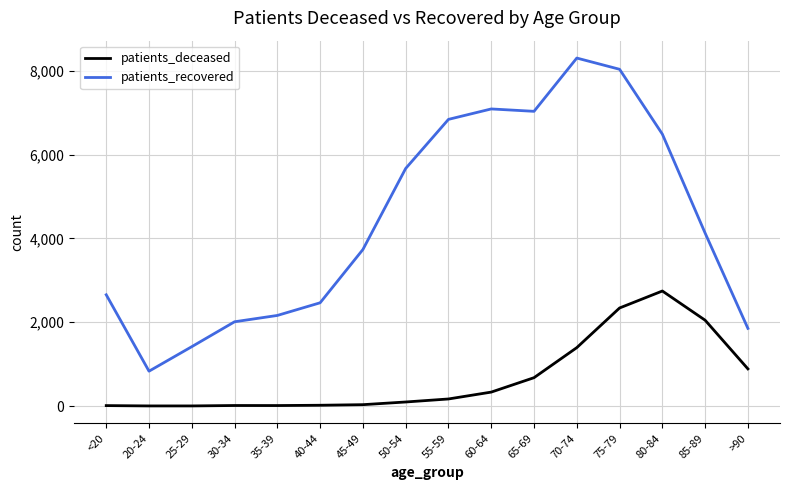

Rank the series at 70-74 from lowest to highest value.

patients_deceased, patients_recovered